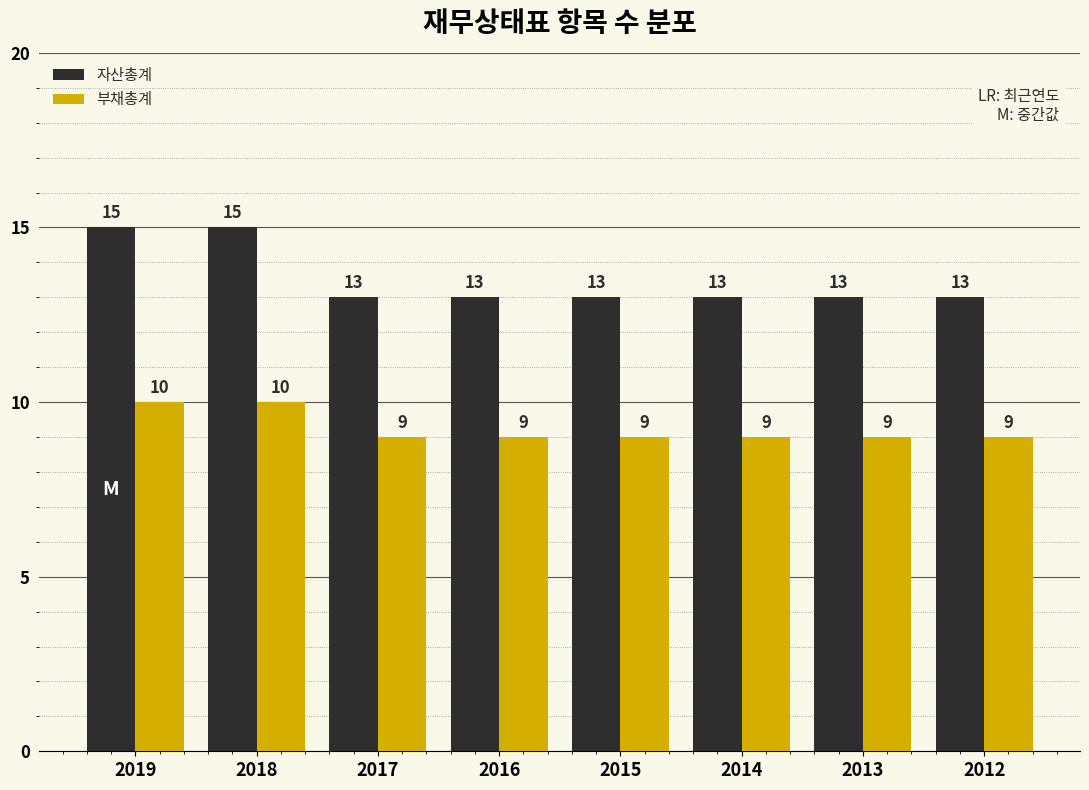

Reading right to left, what are all the values shown in this chart?

자산총계: 2012=13	2013=13	2014=13	2015=13	2016=13	2017=13	2018=15	2019=15
부채총계: 2012=9	2013=9	2014=9	2015=9	2016=9	2017=9	2018=10	2019=10